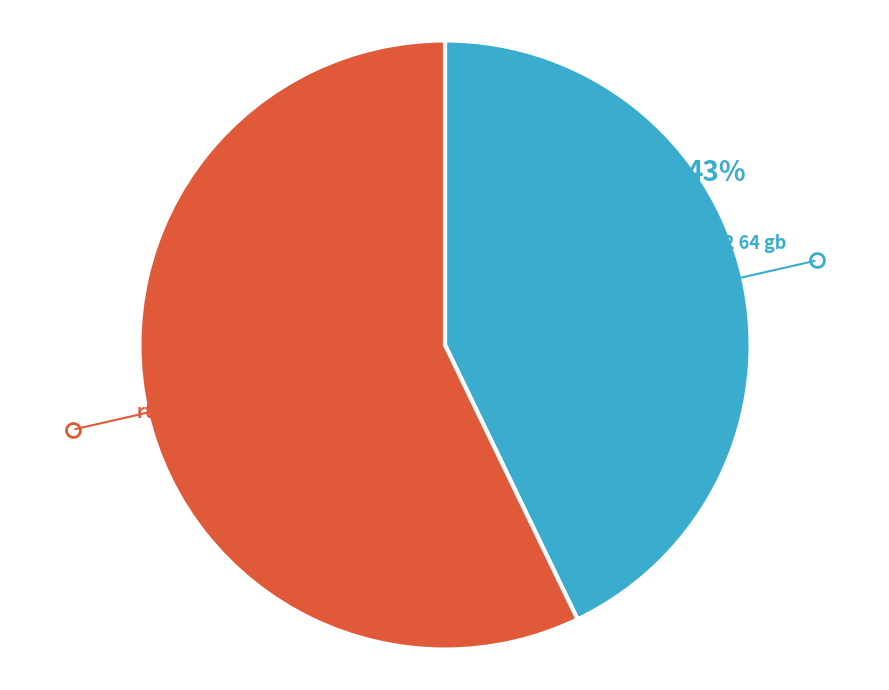

What is the ratio of the value at rtx 3060 to the value at iphone 12 64 gb?

1.3